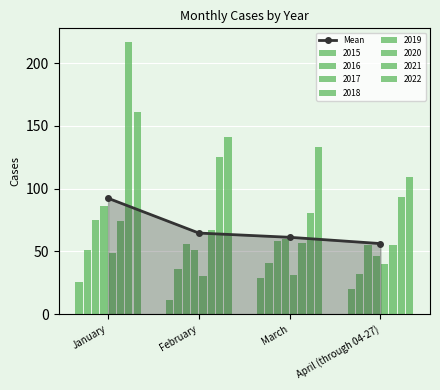

What is the minimum value shown in the chart?

56.2